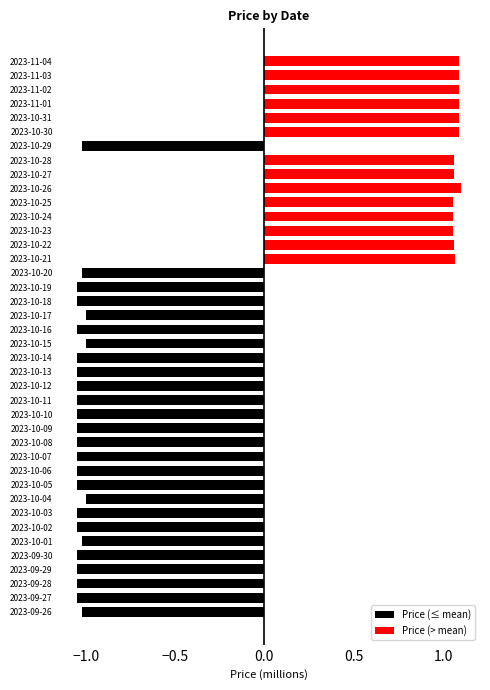

The Price (> mean) series shows 0.8 at 2023-09-28. True or false?

False